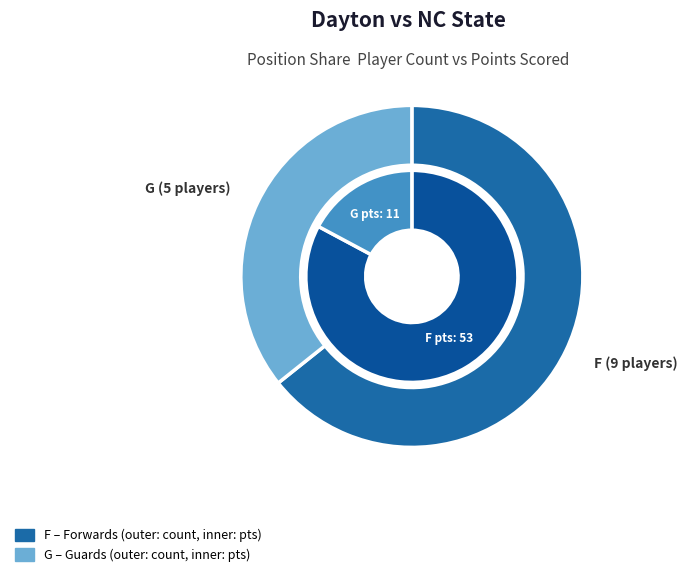

How much of the chart is everything except F?

35.7%